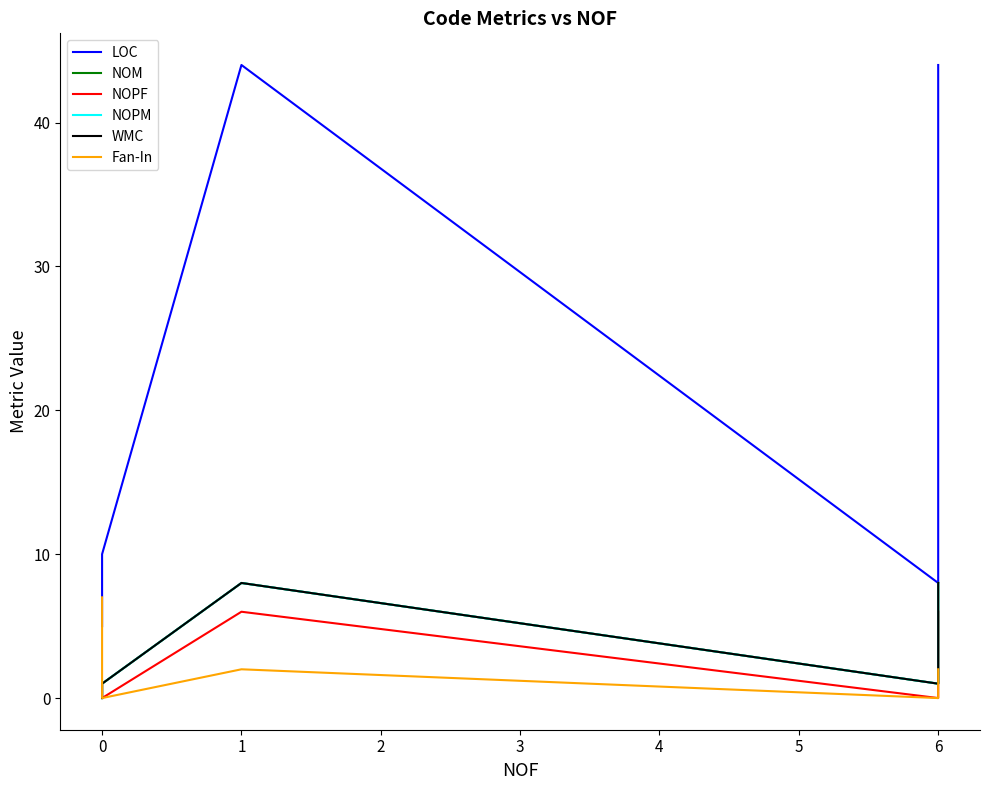

Which series has the largest total across all categories?

LOC